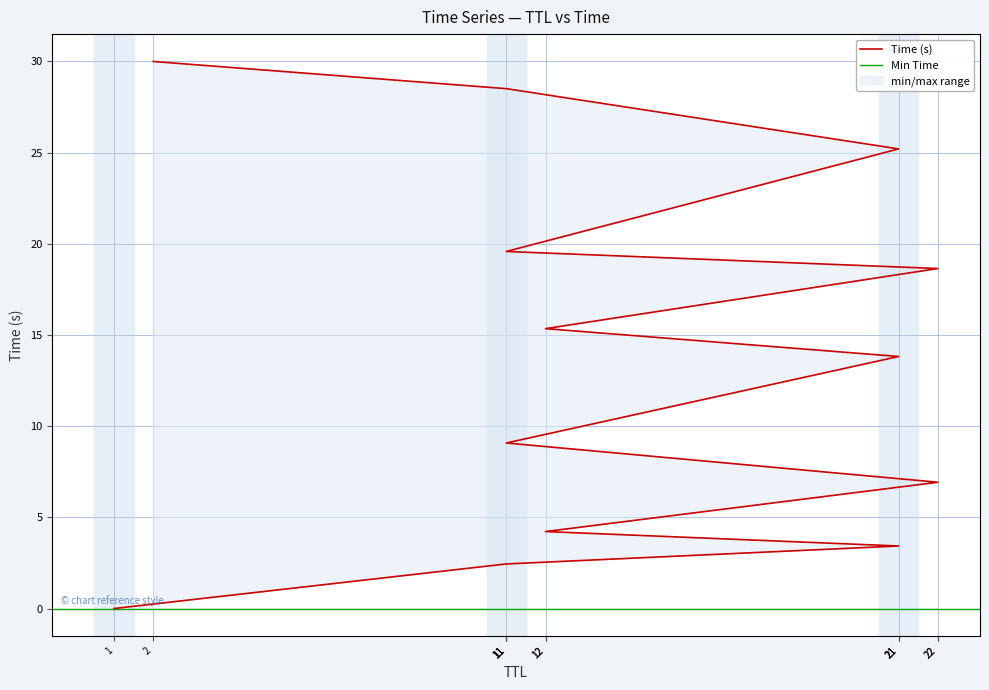

Between 11 and 11, which is larger?

11